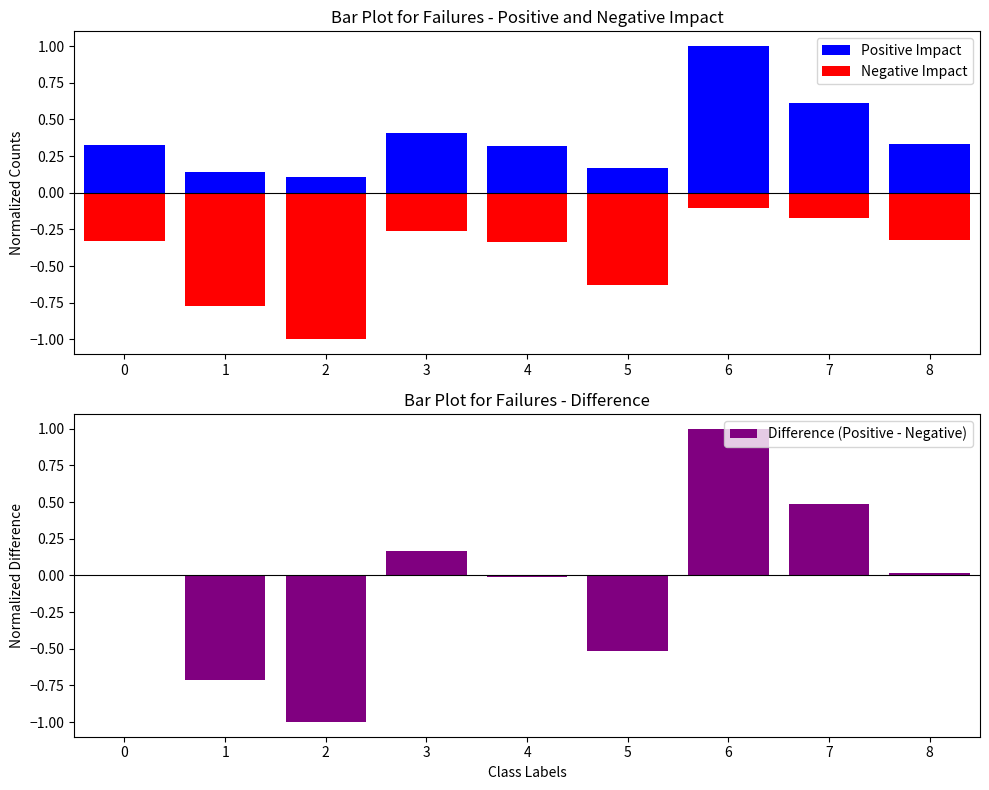

Is the value of Positive Impact at 1 greater than the value of Difference (Positive - Negative) at 2?

Yes